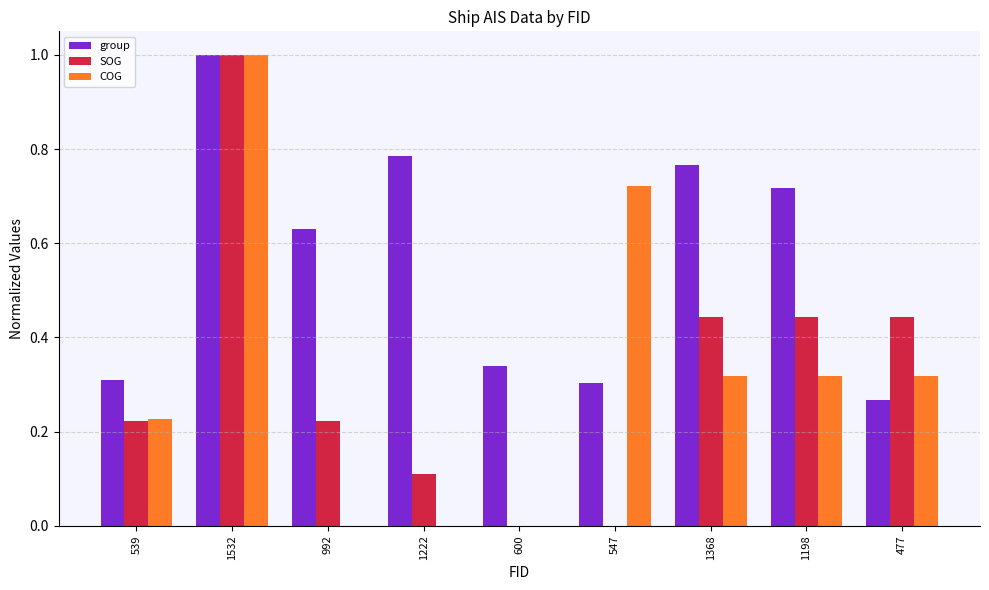

Which series changed the most between 1198 and 477?

group